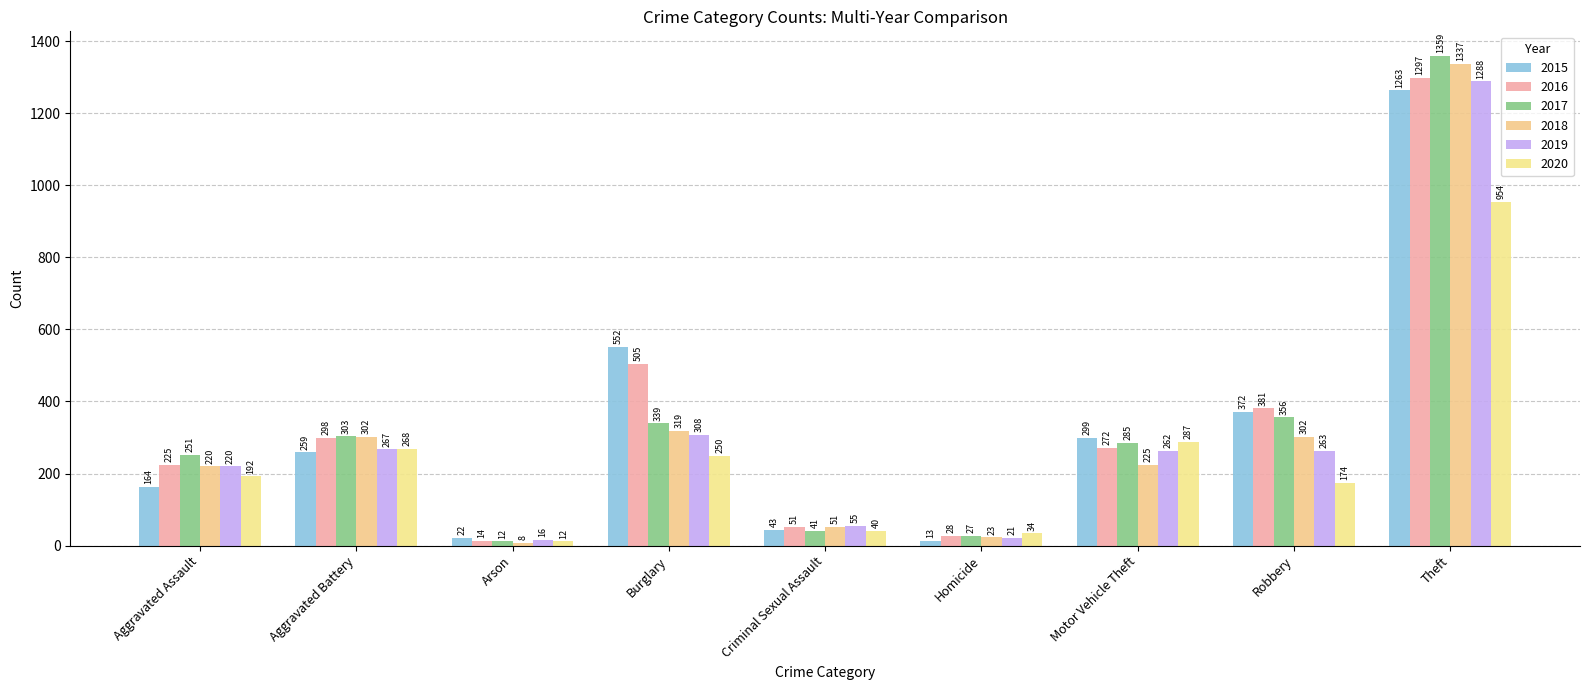

What are all the series names shown in the legend?

2015, 2016, 2017, 2018, 2019, 2020